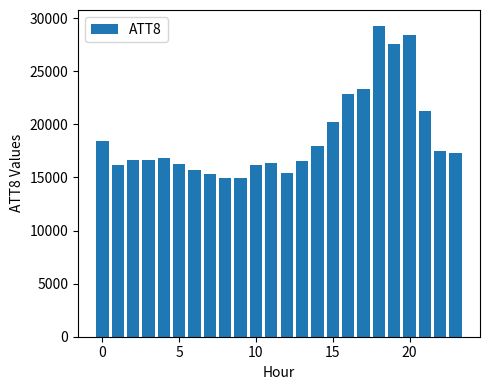

What is the value of the 4th bar from the left?

16600